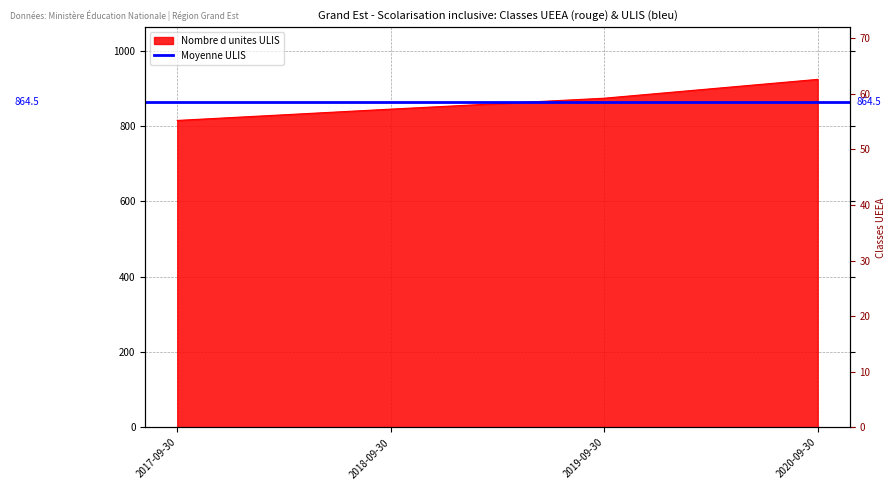

What is the sum of the values at 2018-09-30 and 2020-09-30?

1769